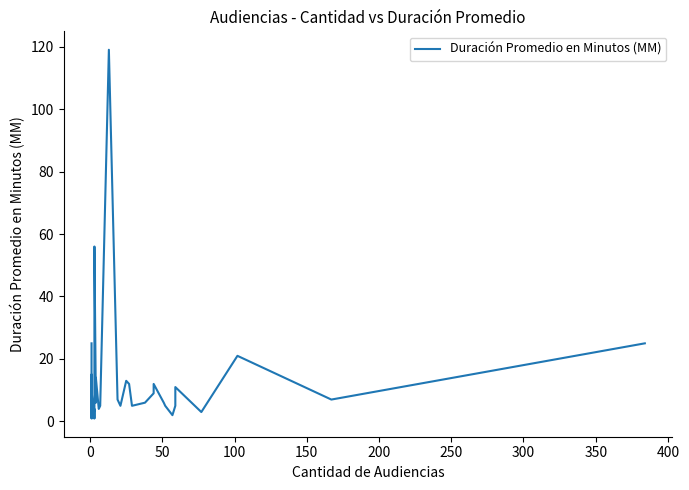

True or false: the data shows 1 at 32.

False